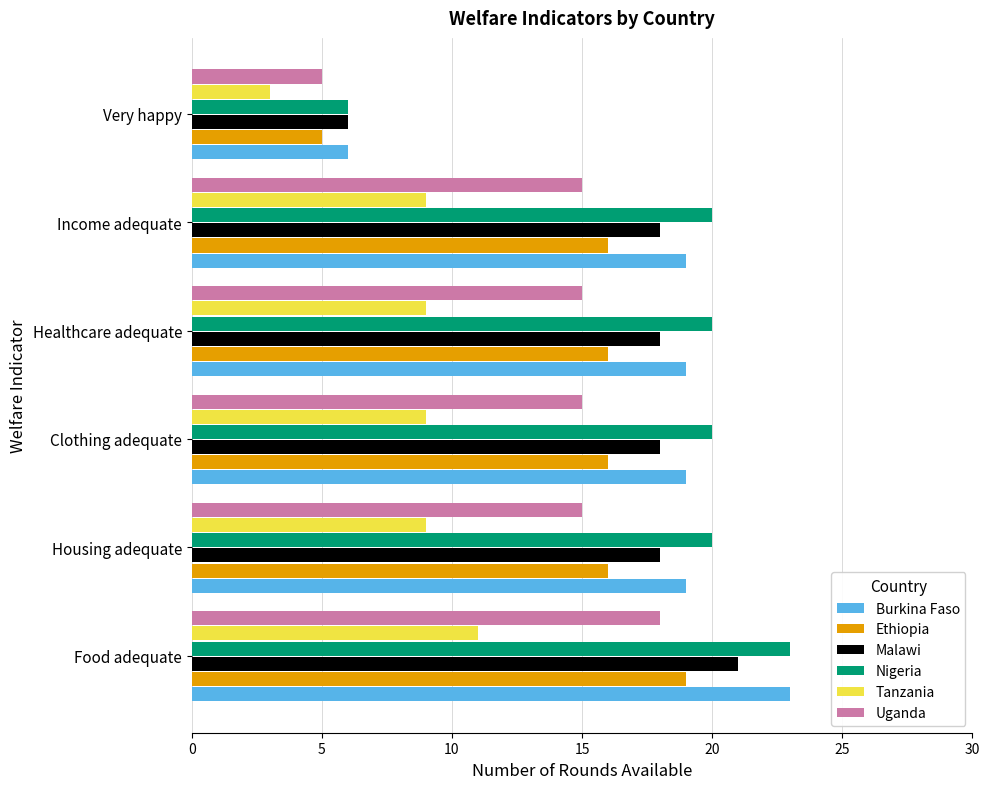

What is the difference between the highest and lowest values at Housing adequate?

11